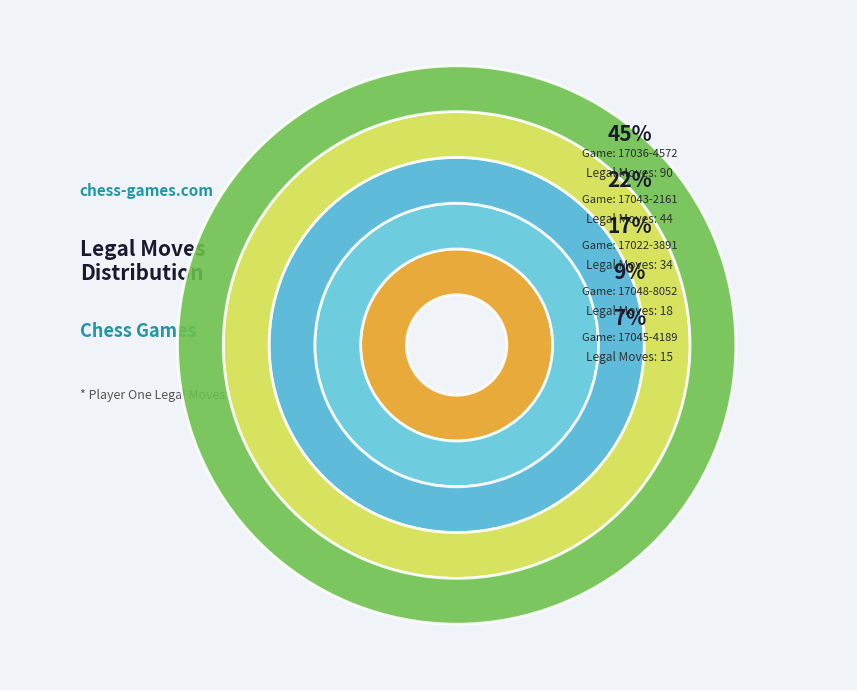

To the nearest percent, what is the average slice percentage?

20%